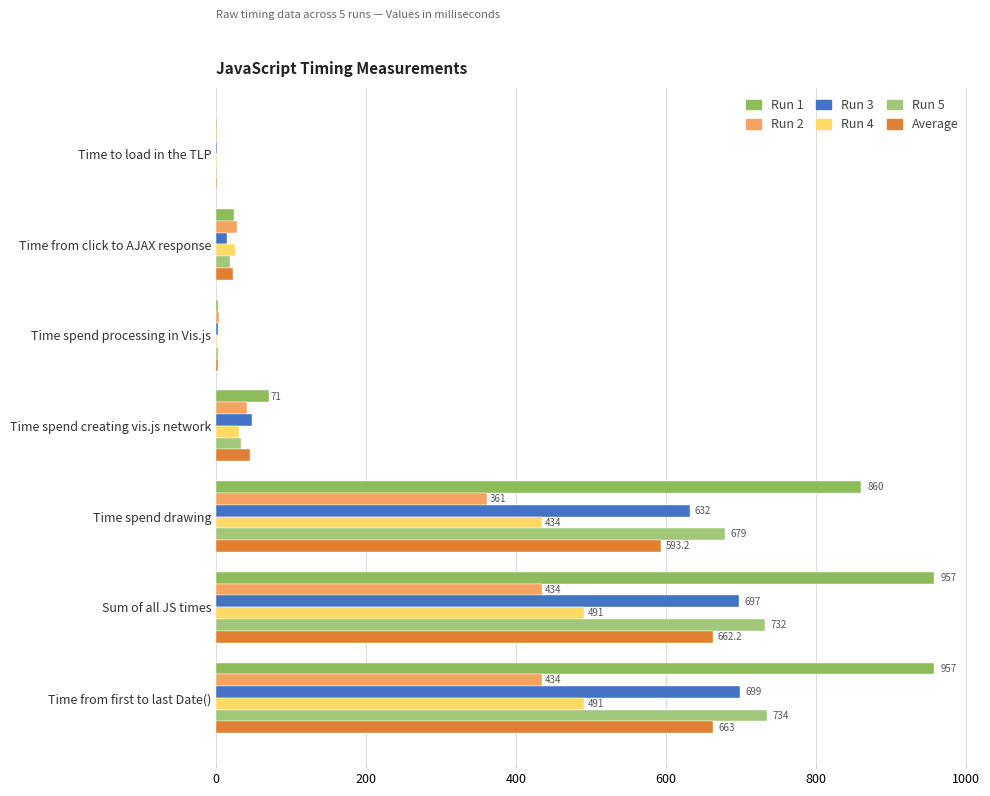

At which label is Run 2 closest to 217?

Time spend drawing